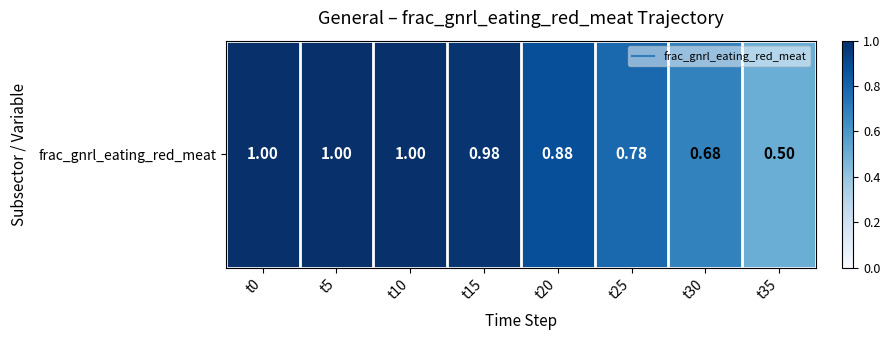

Rank the categories by value from highest to lowest.

t0, t5, t10, t15, t20, t25, t30, t35